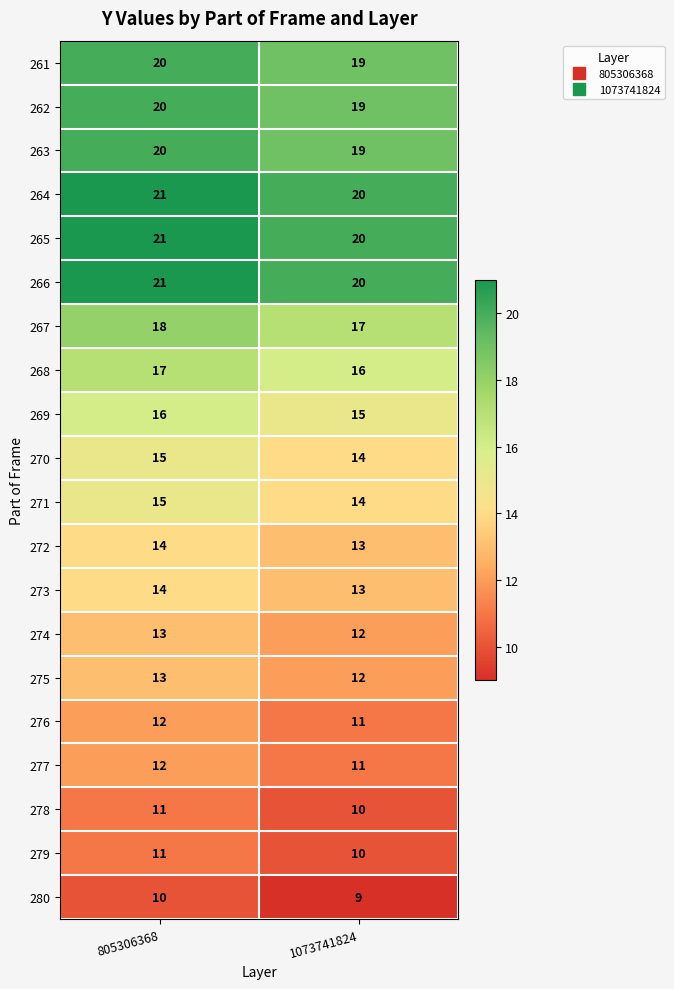

Is it true that 280 equals 10 at 805306368?

True